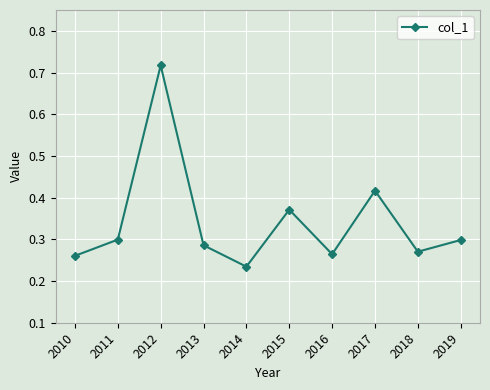

True or false: the data shows 0.3 at 2016.

True